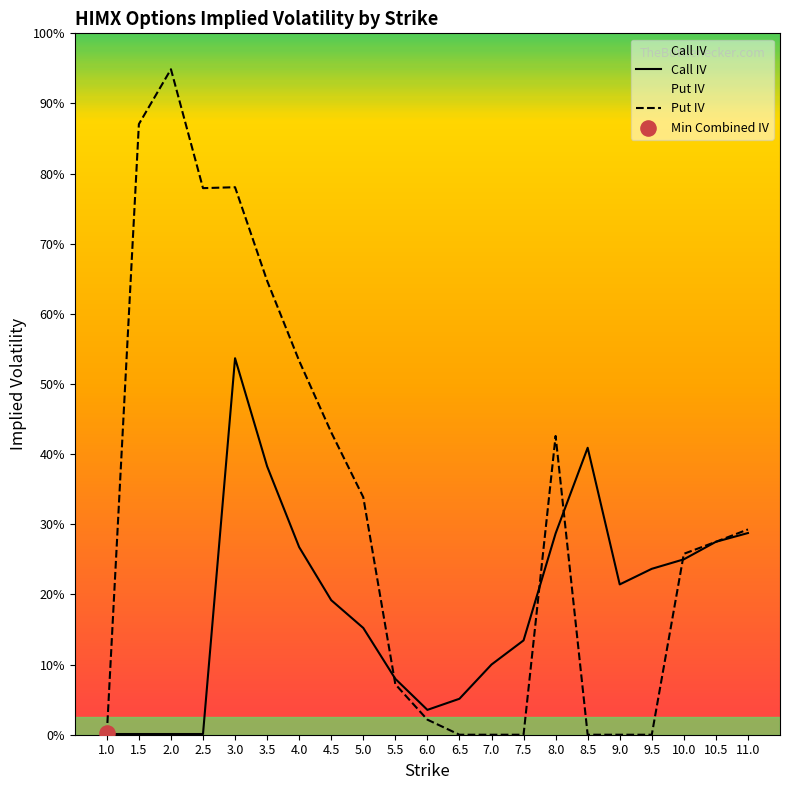

Which series reaches the maximum Y coordinate?

Put IV